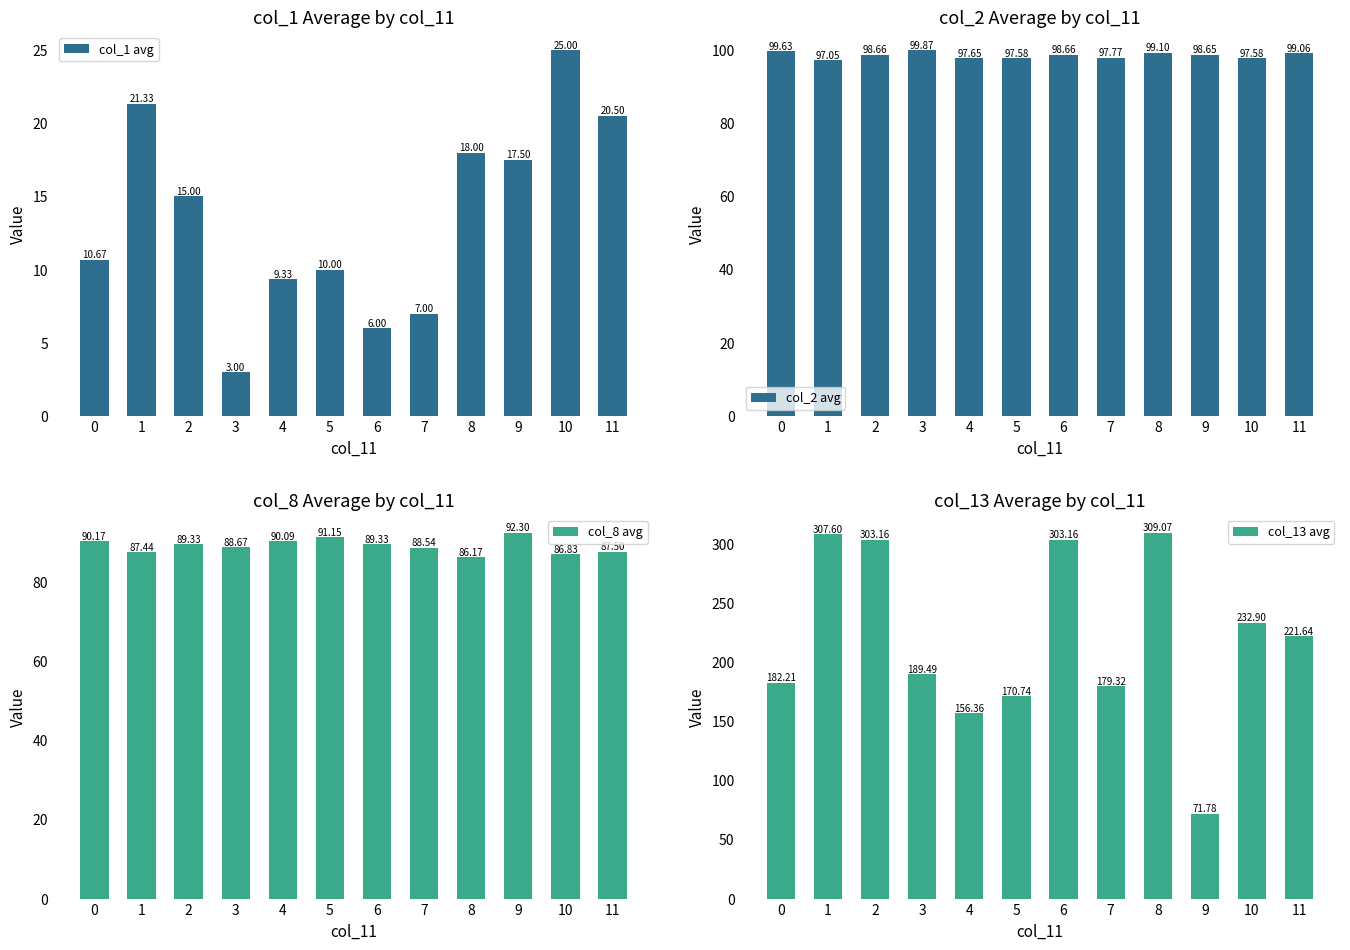

How many distinct data groups are displayed?

4